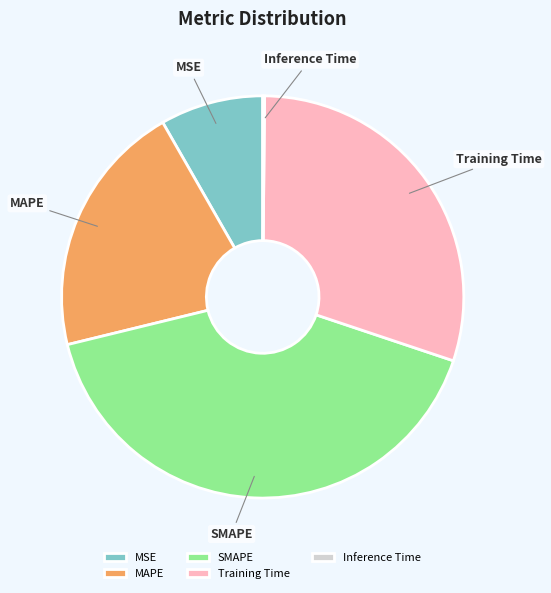

Between MAPE and MSE, which is larger?

MAPE